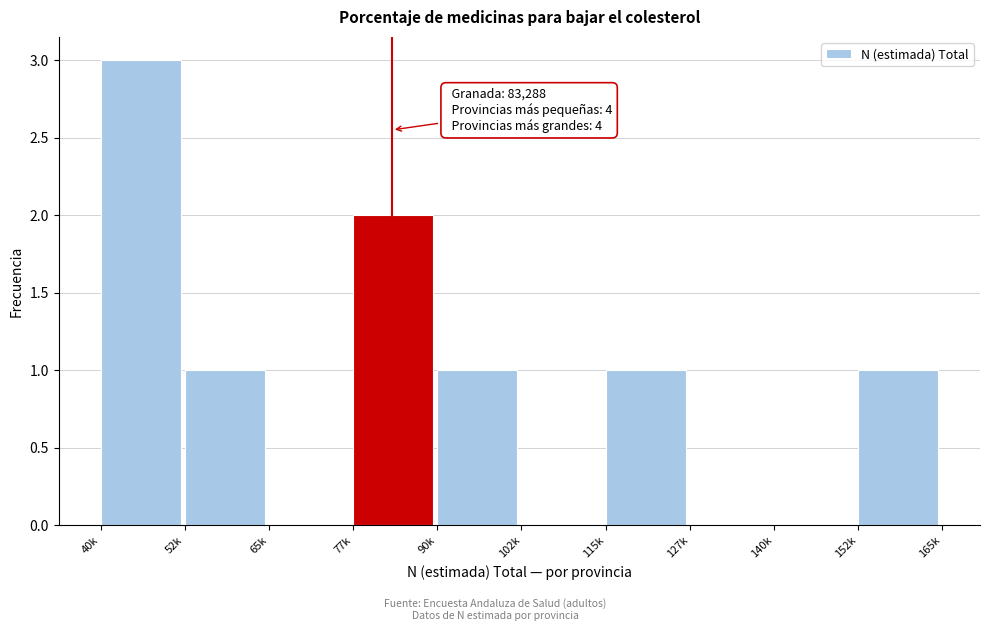

Reading left to right, what are all the values shown in this chart?

40k=3	52k=1	65k=0	77k=2	90k=1	102k=0	115k=1	127k=0	140k=0	152k=1